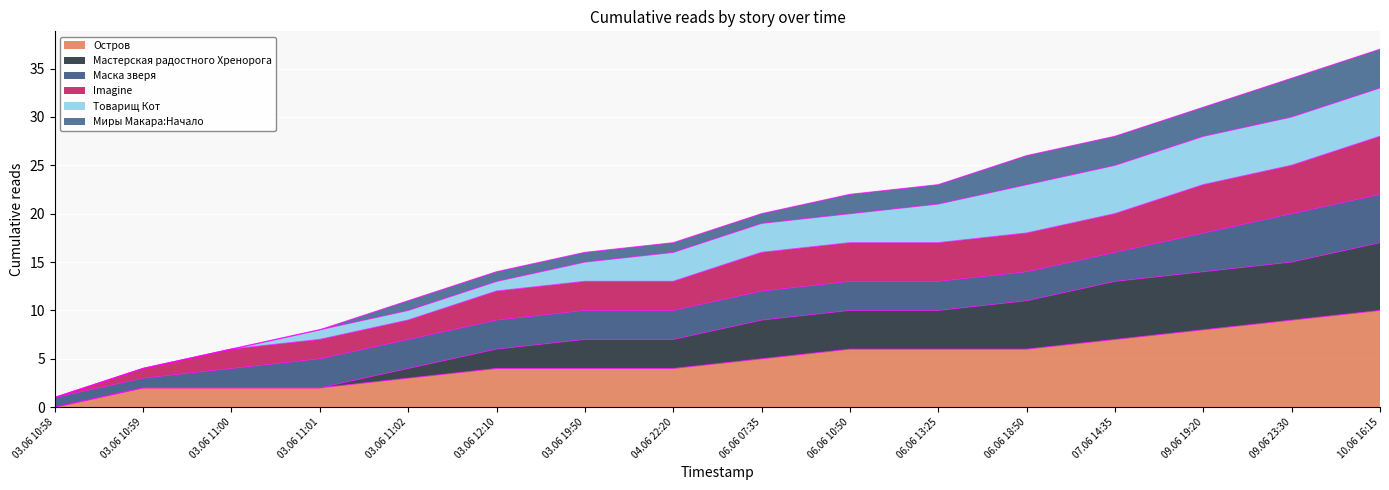

What is the label of the 2nd point from the right?

09.06 23:30